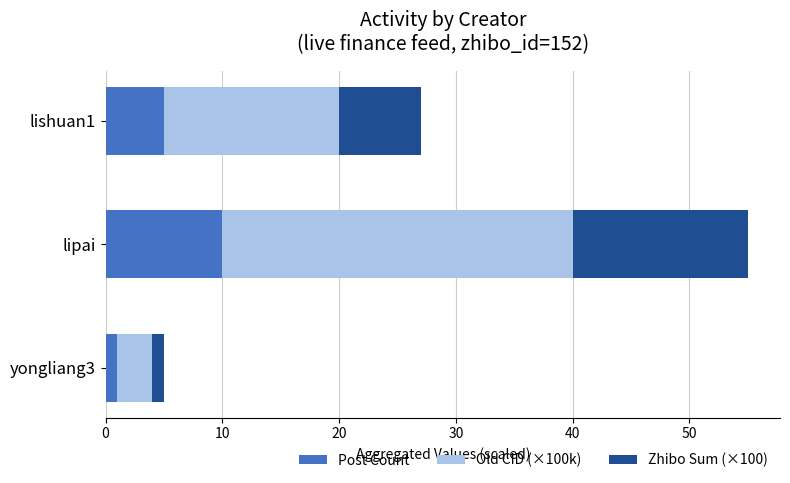

True or false: Post Count has a value of 10 at lipai.

True